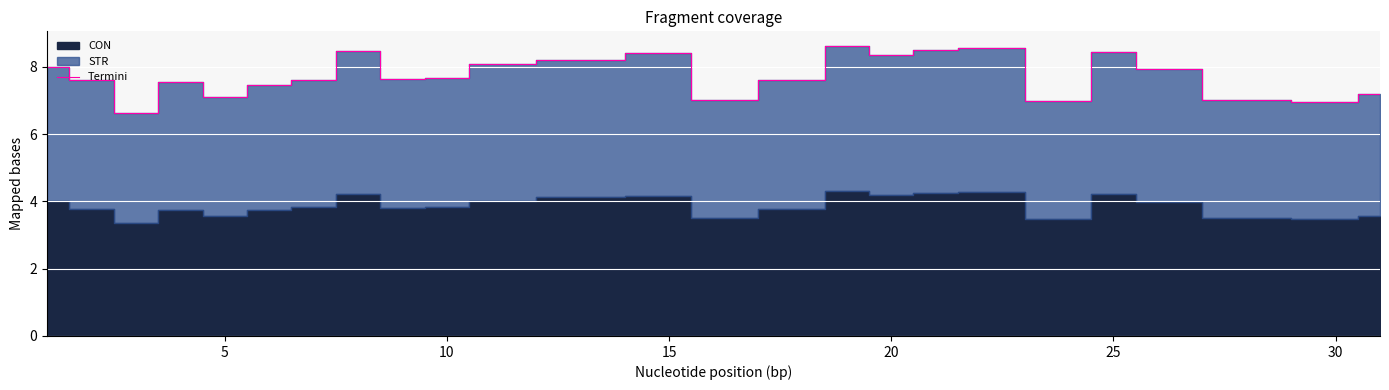

What is the minimum value for Termini?

6.6